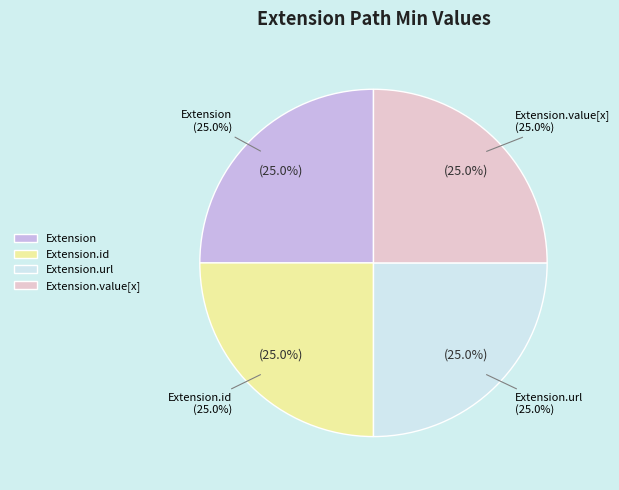

Does Extension.extension represent more than half of the total?

No